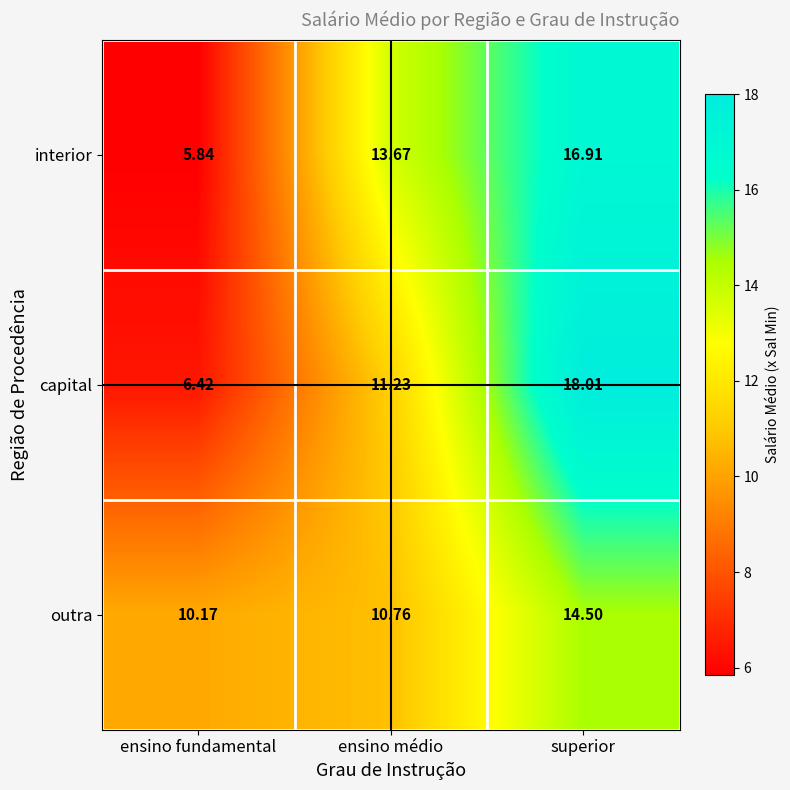

Which series has the largest total across all categories?

interior